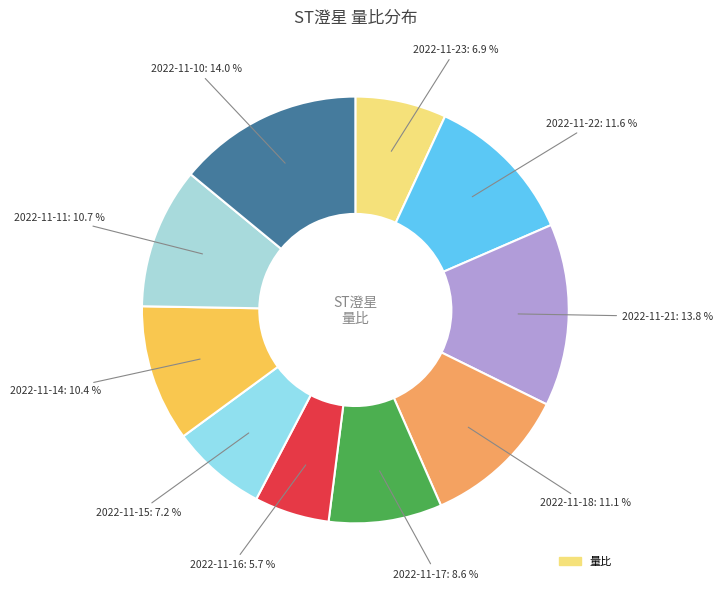

How many slices are in this pie chart?

10